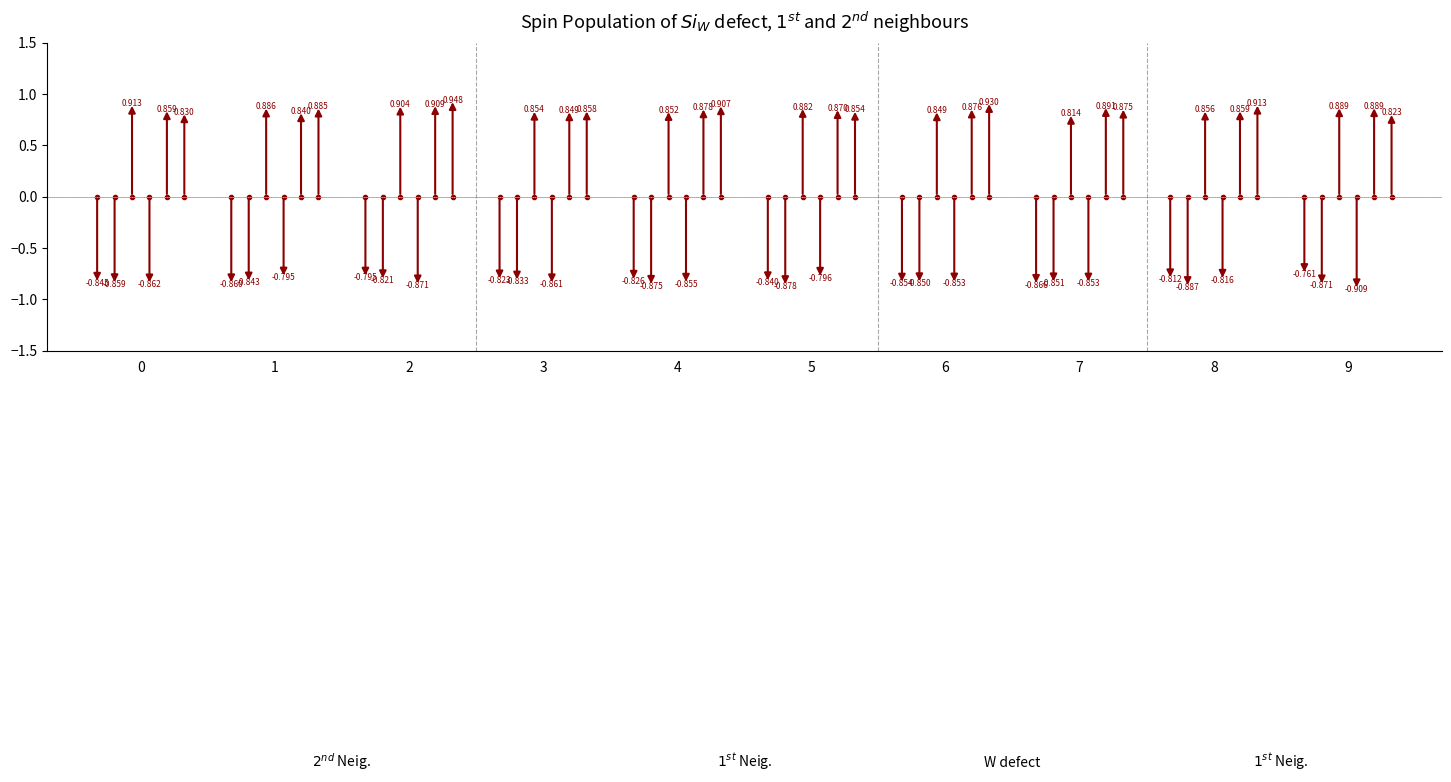

Where is 000011 nearest to the value 0?

7